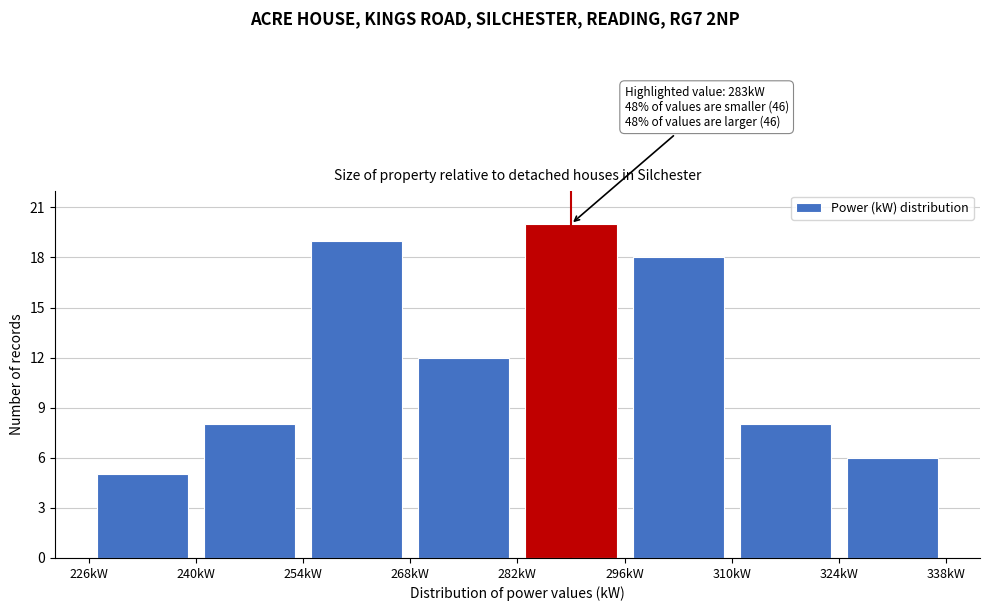

Which range on the x-axis has the tallest bar?

282 to 296